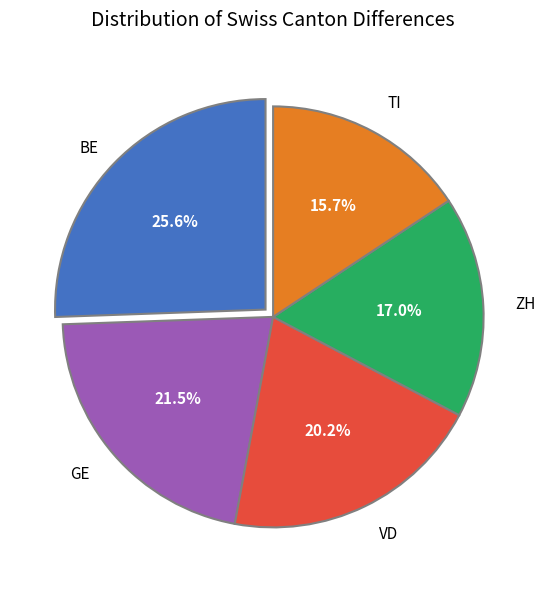

What portion of the pie excludes BE?

74.4%